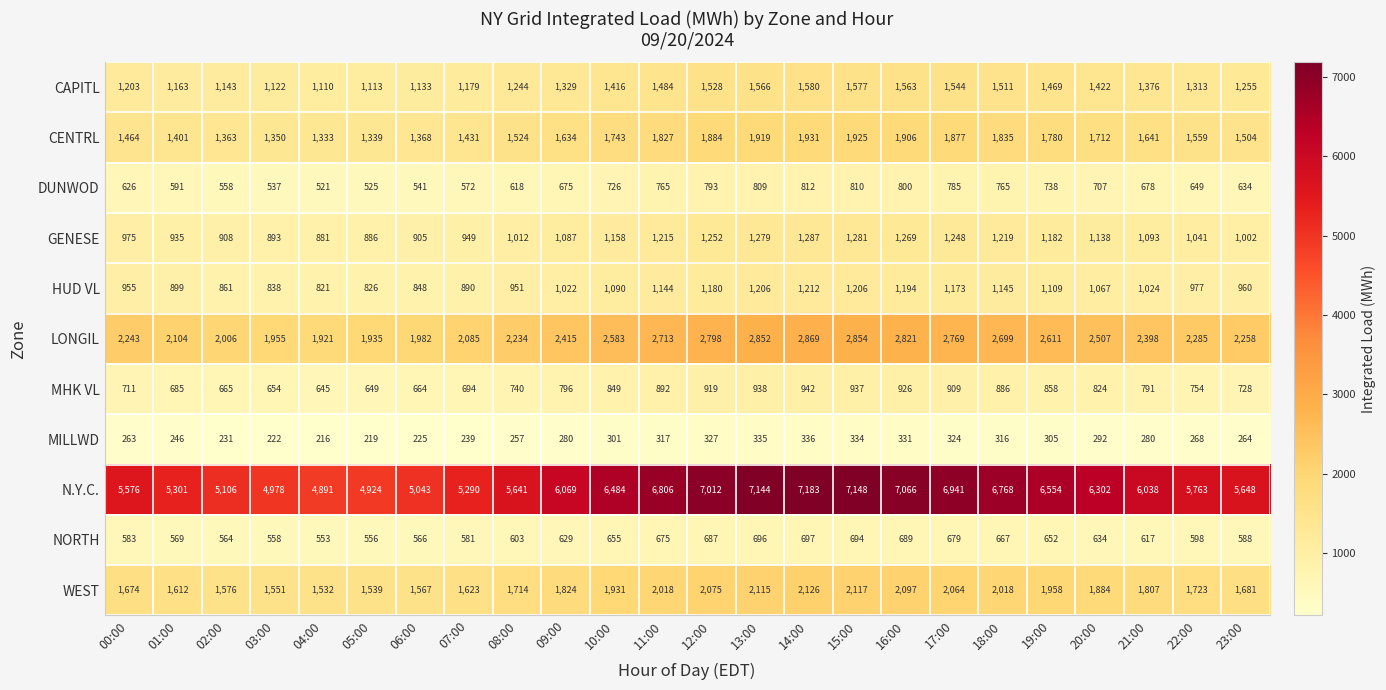

What is the difference between the second highest and minimum values in the MILLWD series?

119